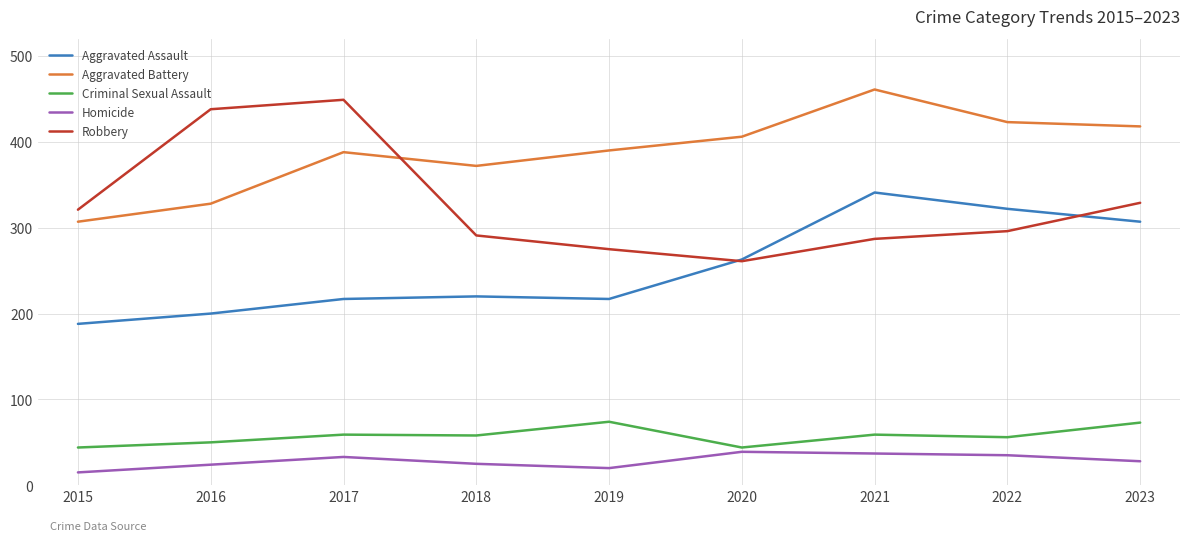

Which series has the widest spread of values?

Robbery